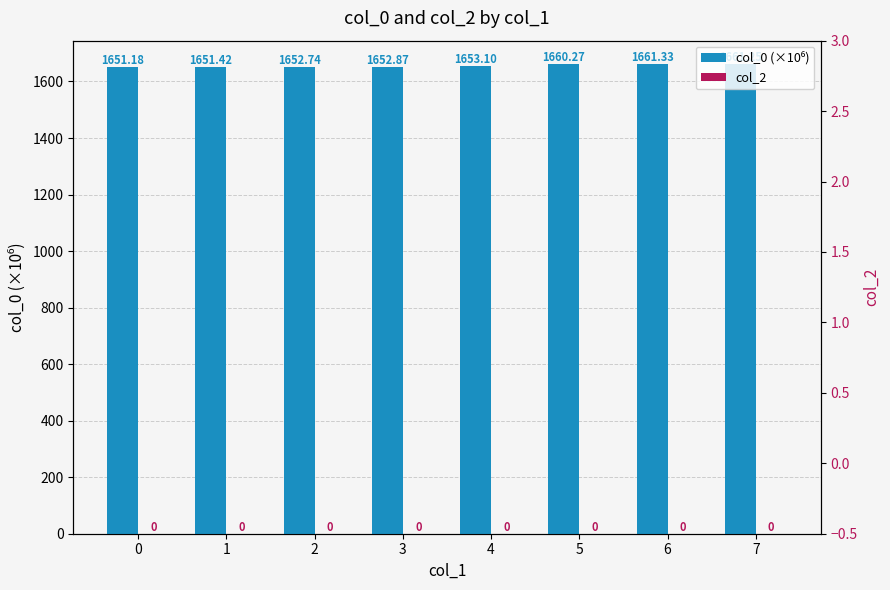

What is the total value across all series at 1?

1651.4